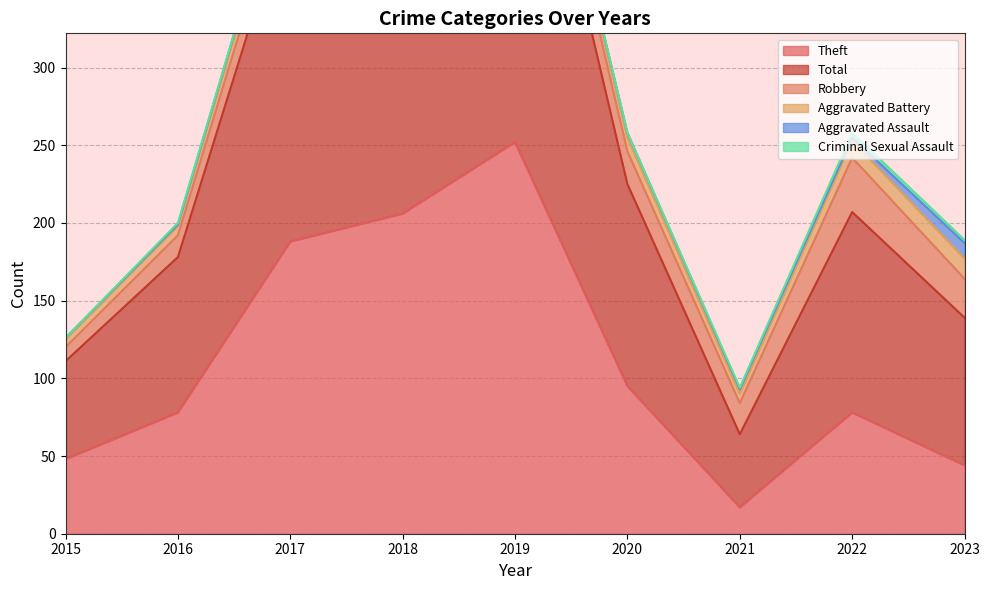

Reading right to left, extract all data points from this chart.

Theft: 2023=44	2022=78	2021=17	2020=95	2019=252	2018=206	2017=188	2016=78	2015=48
Total: 2023=95	2022=129	2021=47	2020=130	2019=280	2018=244	2017=222	2016=100	2015=63
Robbery: 2023=25	2022=35	2021=20	2020=21	2019=22	2018=29	2017=20	2016=14	2015=9
Aggravated Battery: 2023=13	2022=11	2021=6	2020=9	2019=4	2018=7	2017=10	2016=6	2015=5
Aggravated Assault: 2023=10	2022=2	2021=3	2020=3	2019=2	2018=2	2017=4	2016=1	2015=1
Criminal Sexual Assault: 2023=2	2022=3	2021=1	2020=0	2019=0	2018=0	2017=0	2016=1	2015=0